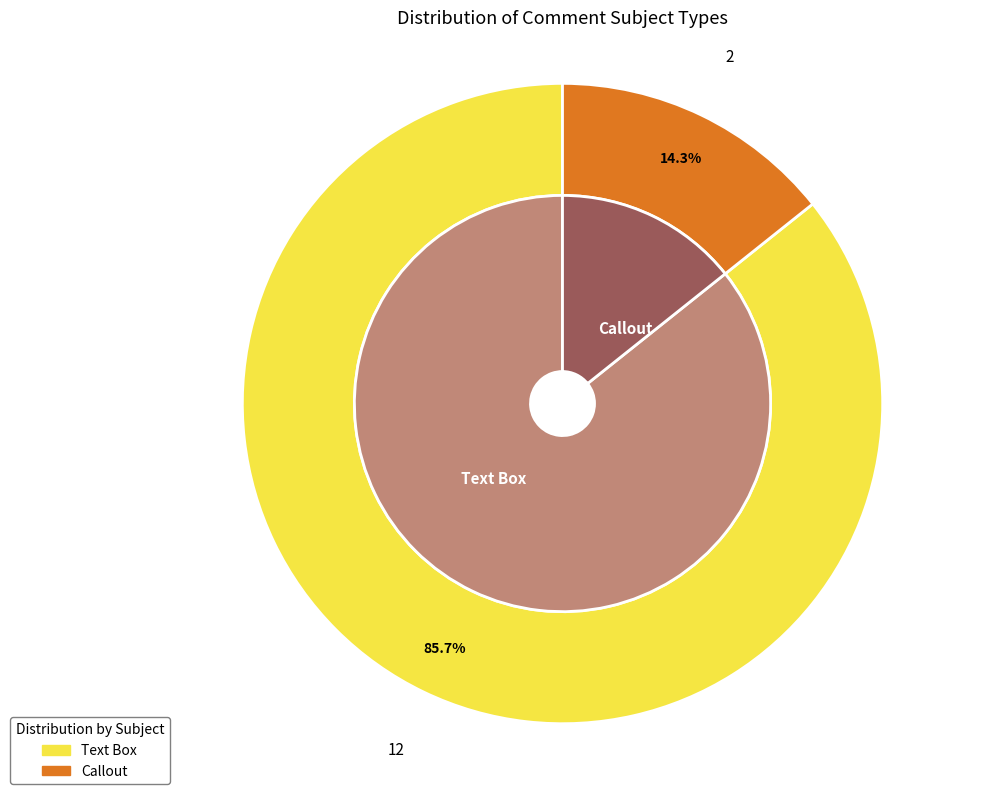

To the nearest percent, what portion does Callout represent?

14%